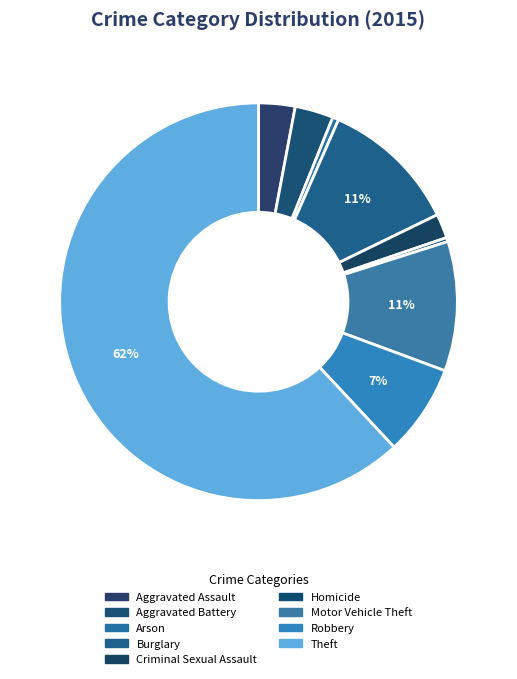

Rank the categories by value from lowest to highest.

Homicide, Arson, Criminal Sexual Assault, Aggravated Assault, Aggravated Battery, Robbery, Motor Vehicle Theft, Burglary, Theft